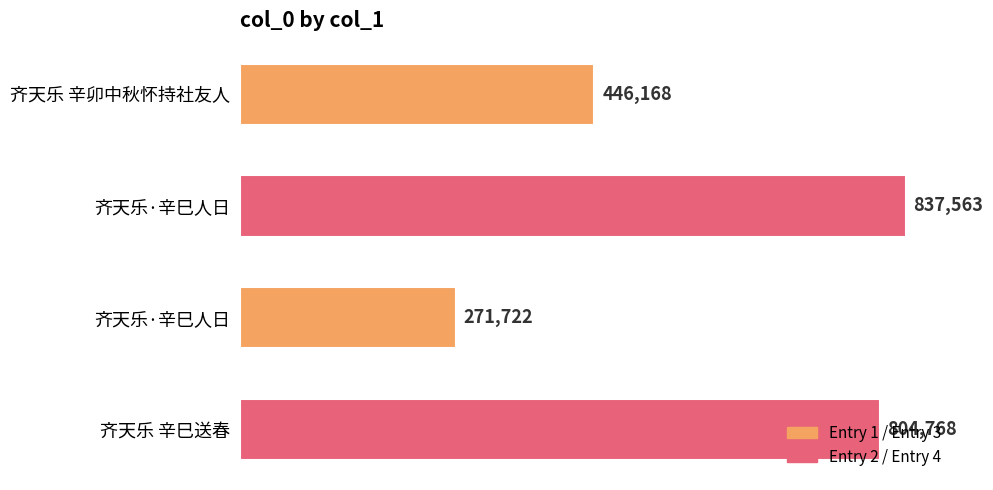

How many bars are there in total?

4